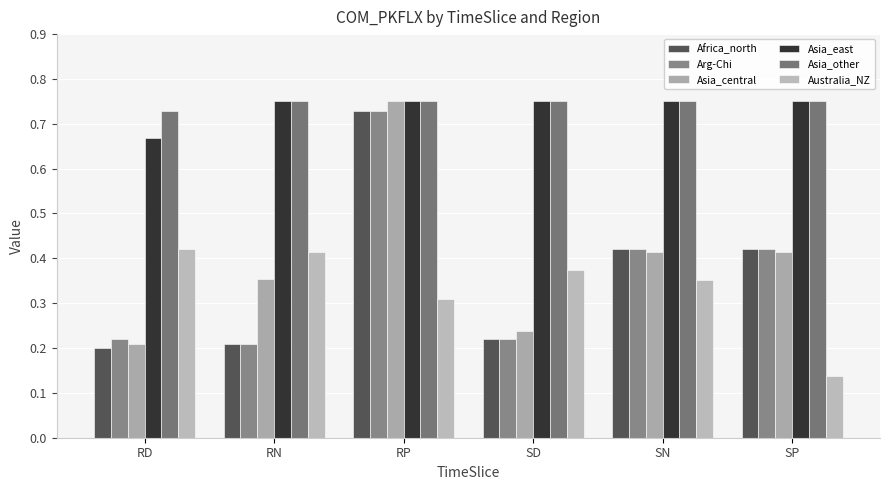

Are the bars grouped side by side (vs. stacked)?

Yes